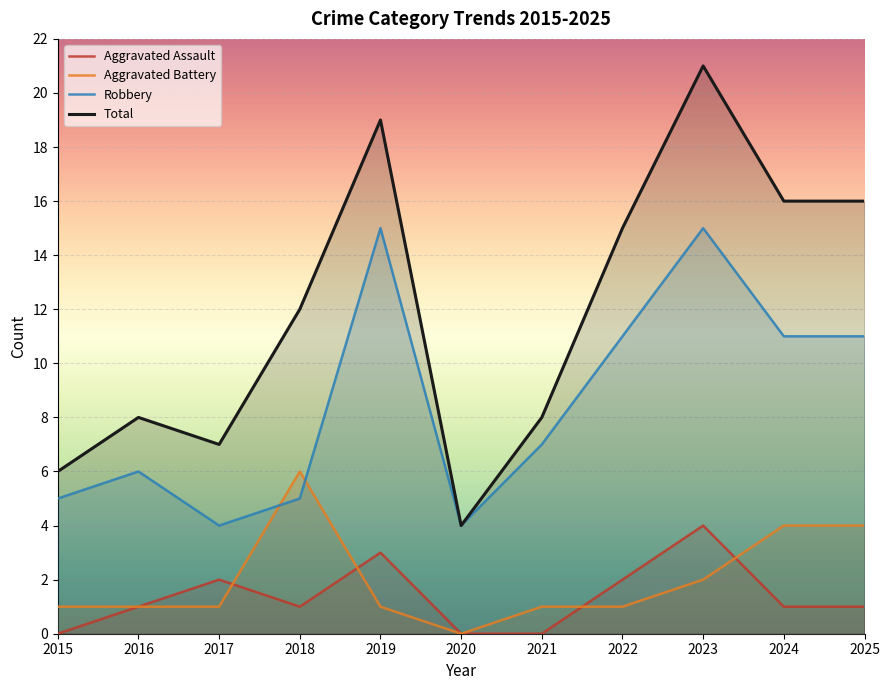

How many interior local valleys does the Aggravated Battery series have?

1